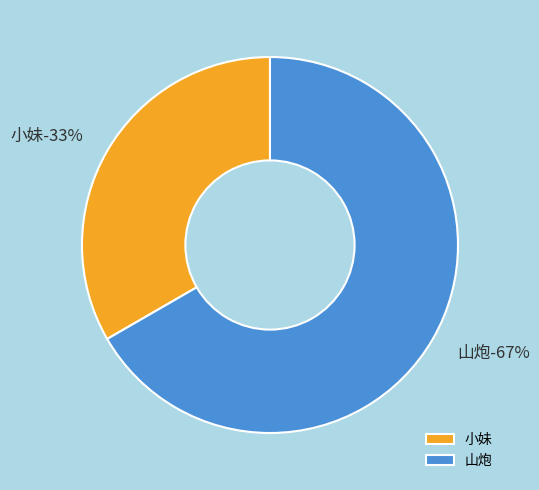

Is it true that 小妹 is 33% of the pie?

True